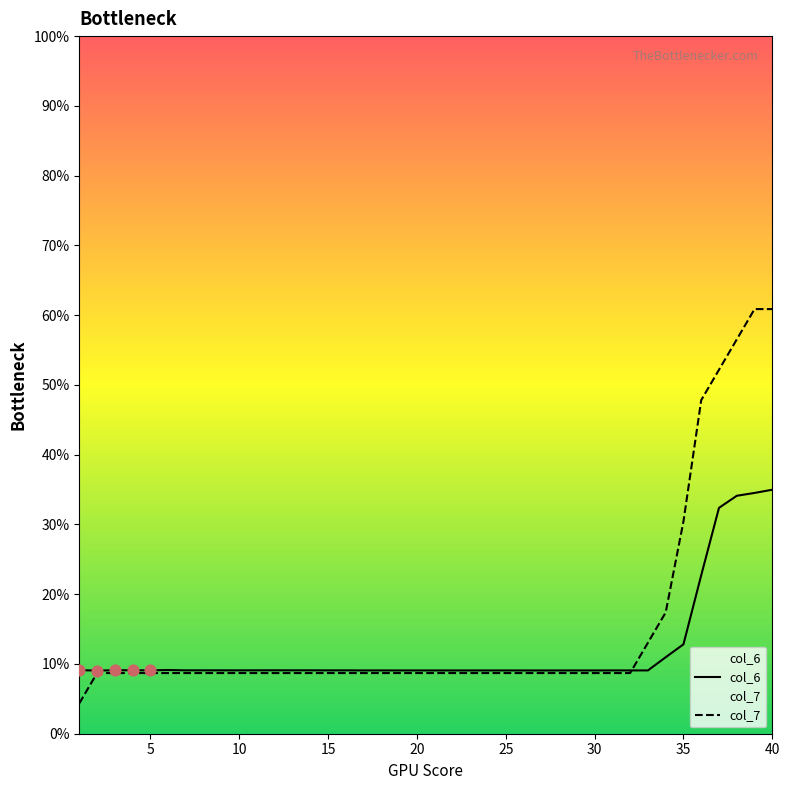

What is the total value across all series at 10?

0.2